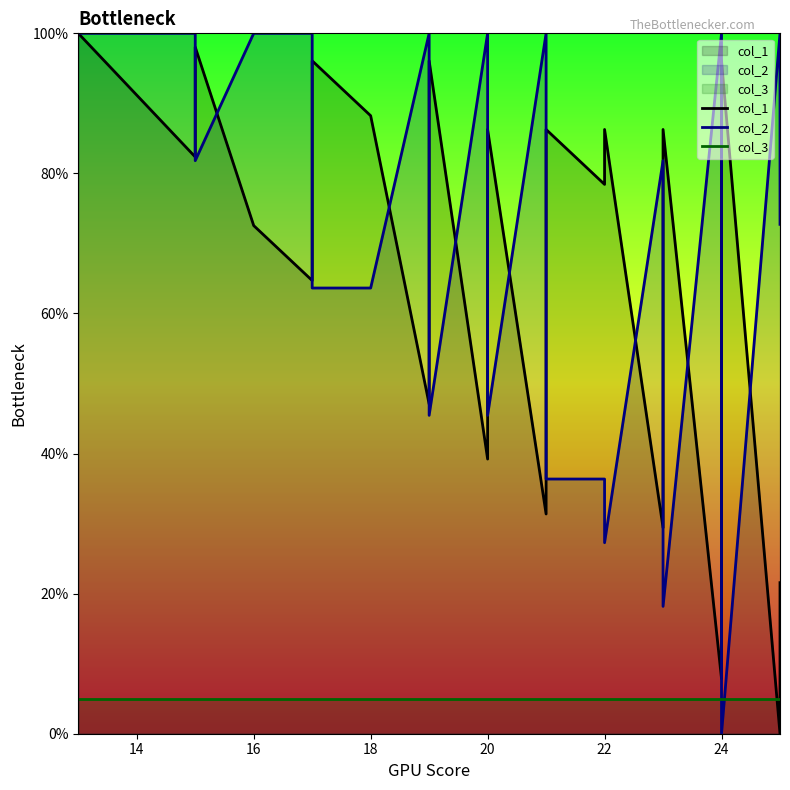

Is it true that col_1 equals 38.7 at 16?

False